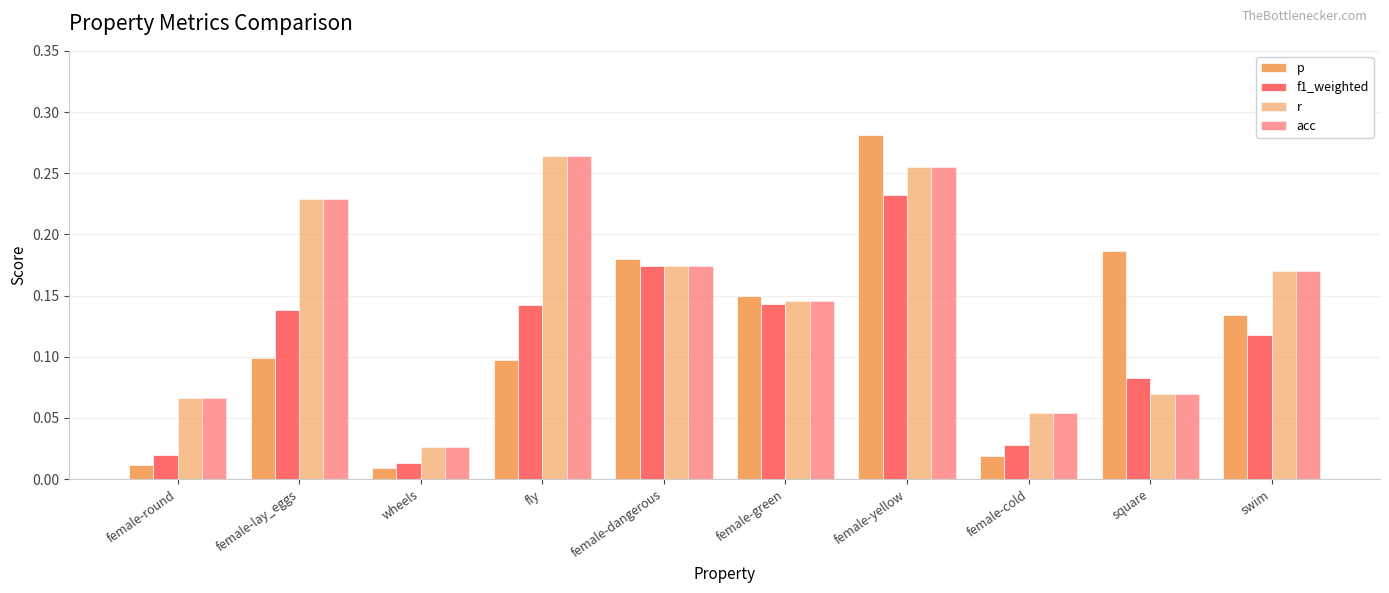

Which series has the largest range (max minus min)?

p